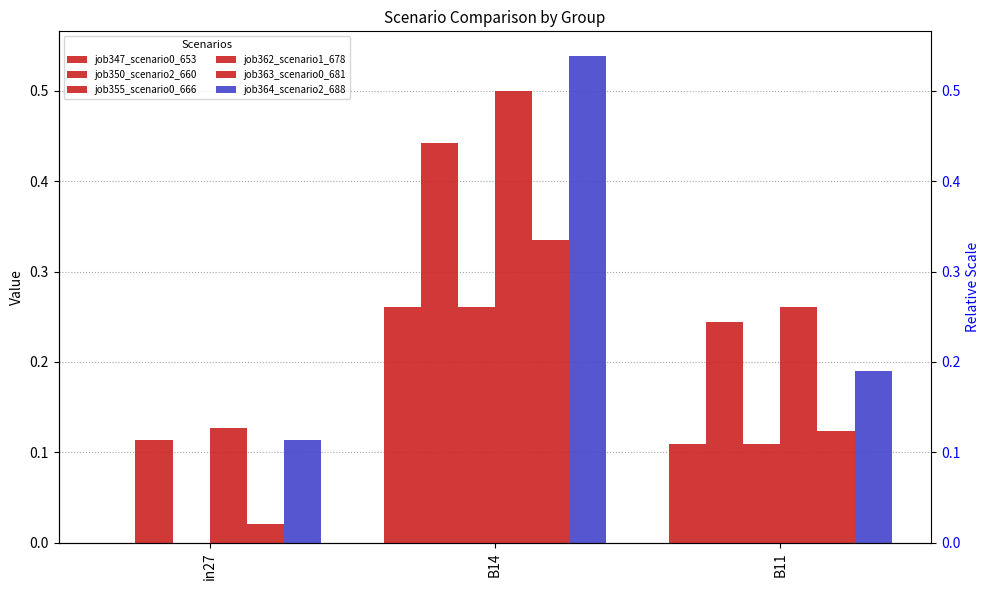

What is the label of the 2nd bar from the right?

B14